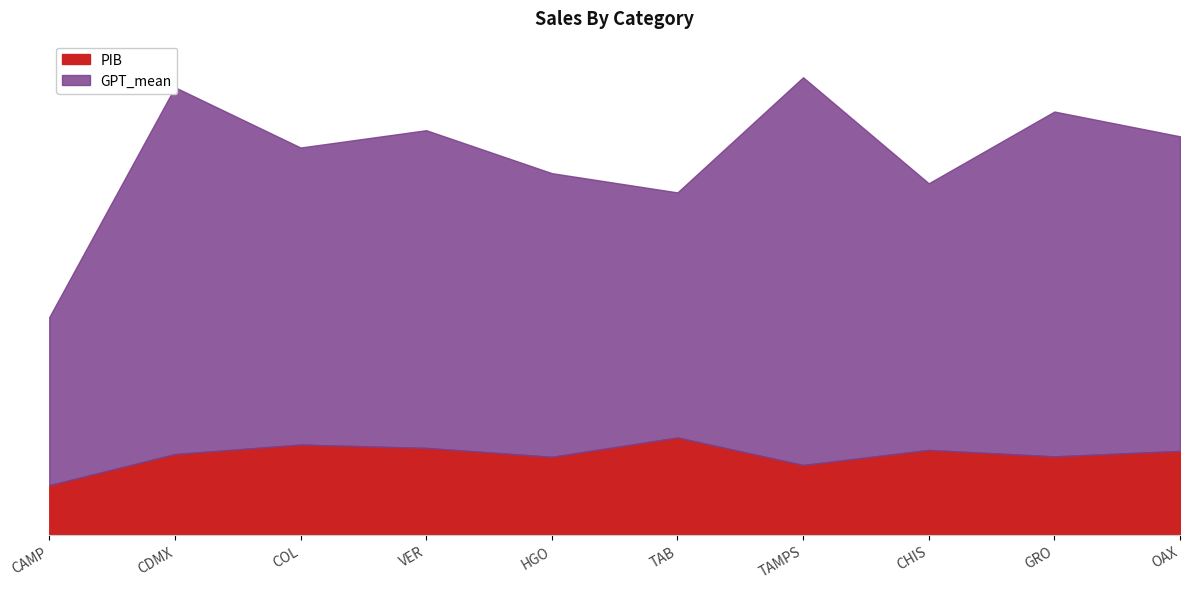

True or false: PIB and GPT_mean cross at least once.

False